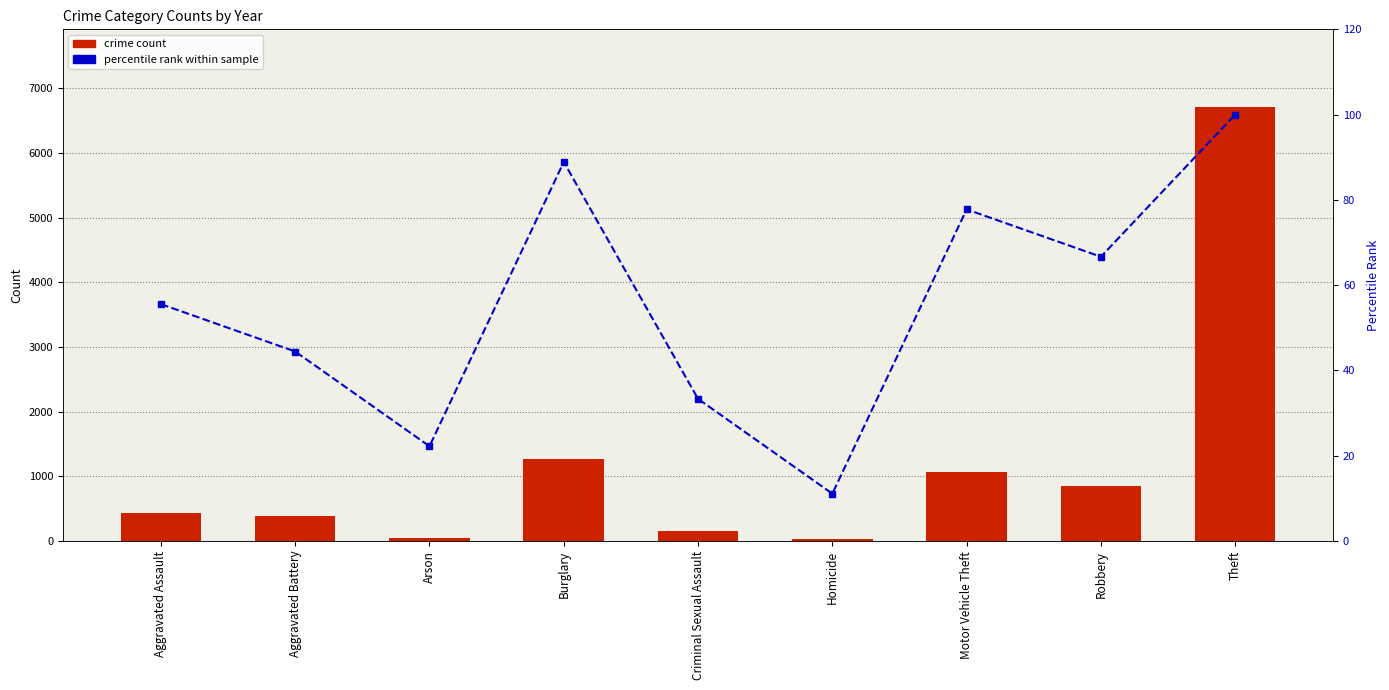

At how many categories does at least one series exceed 893?

3